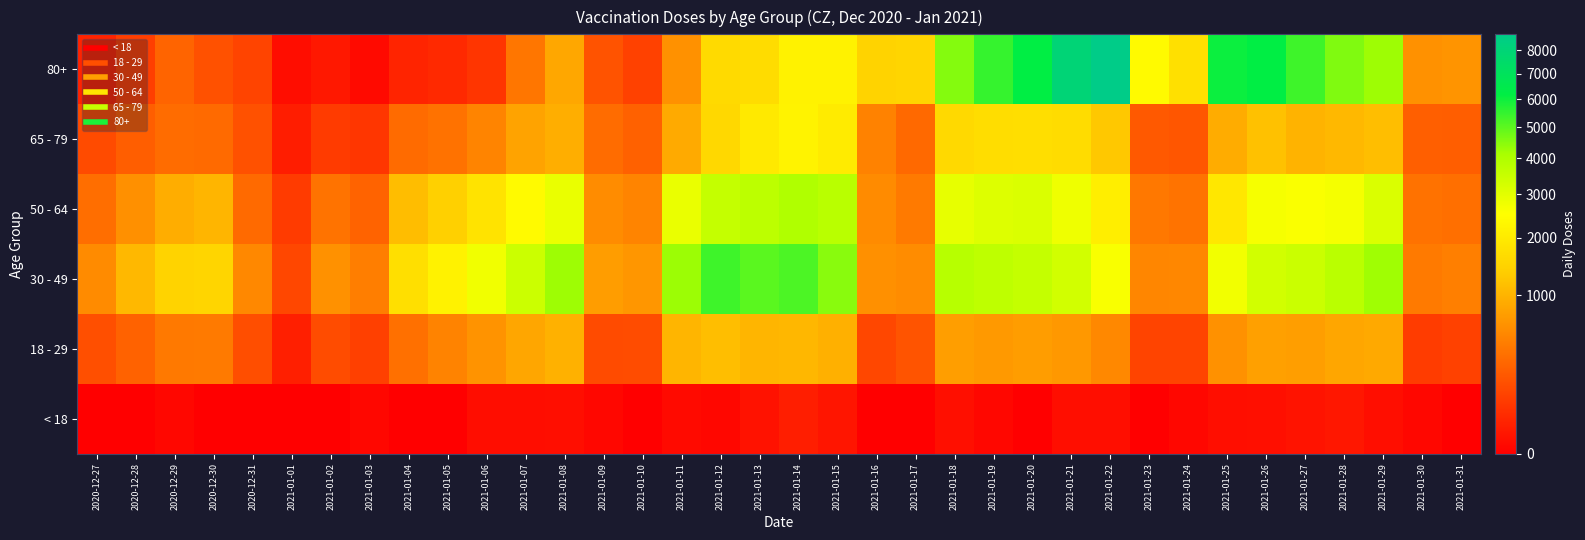

What is the total value across all series at 2021-01-13?

13429